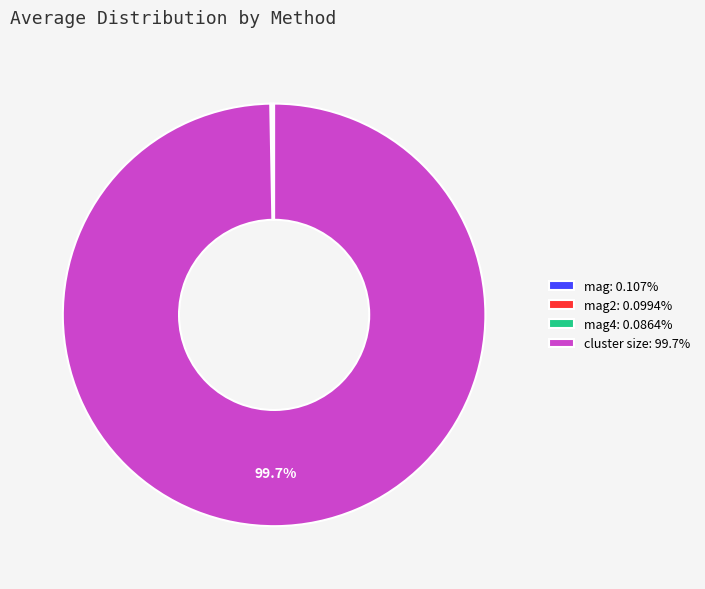

How much of the chart is everything except cluster size: 99.7%?

0.3%